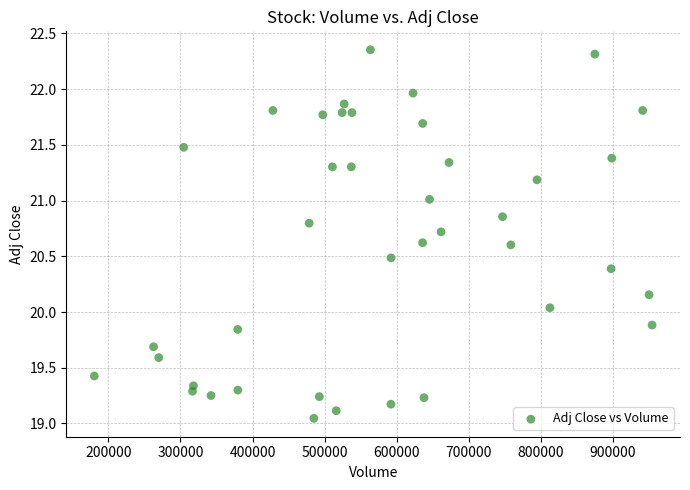

What is the range of X values (max minus min)?

774122.0